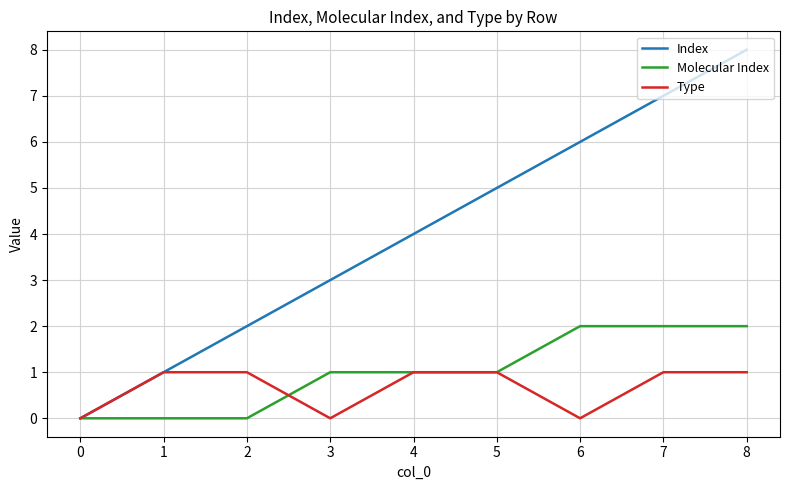

What is the sum of all Type values?

6